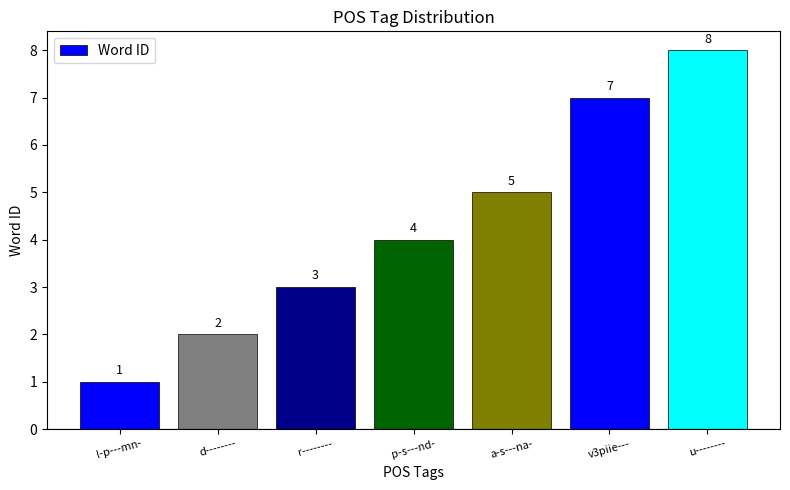

Reading right to left, what are all the values shown in this chart?

u--------=8	v3piie---=7	a-s---na-=5	p-s---nd-=4	r--------=3	d--------=2	l-p---mn-=1